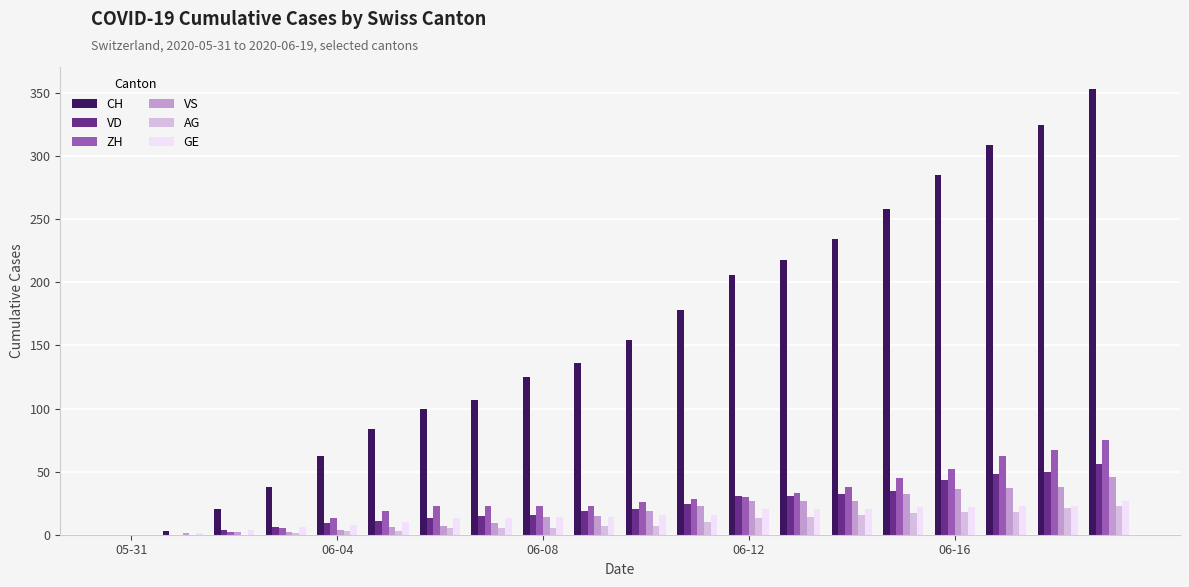

What is the maximum value shown in the chart?

353